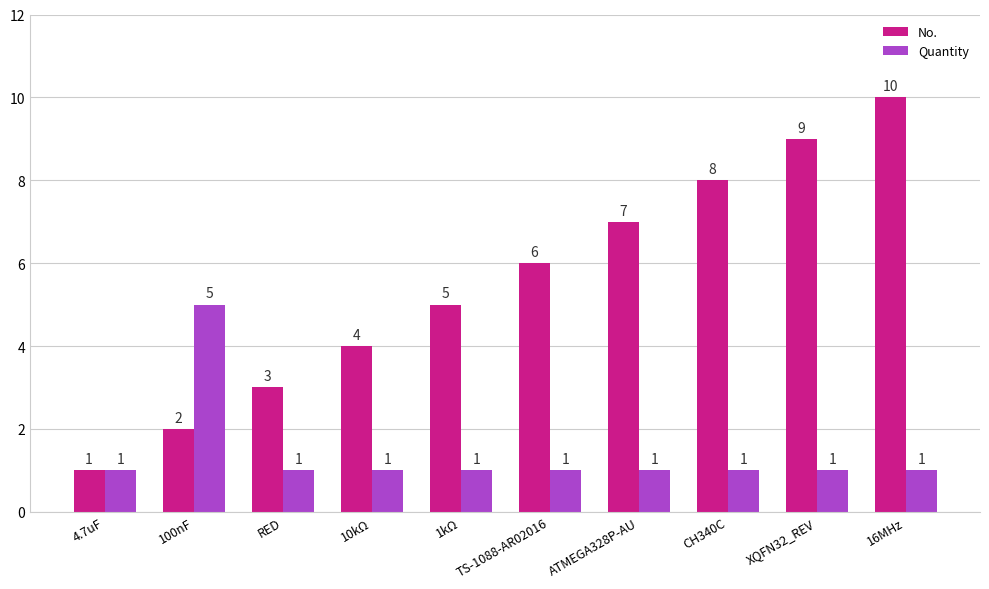

Is the value of No. at 100nF greater than the value of Quantity at RED?

Yes